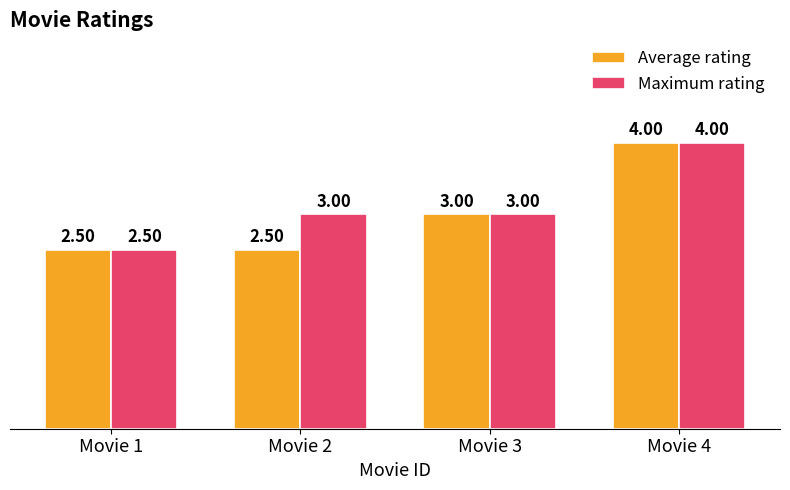

How many groups of bars are there?

4